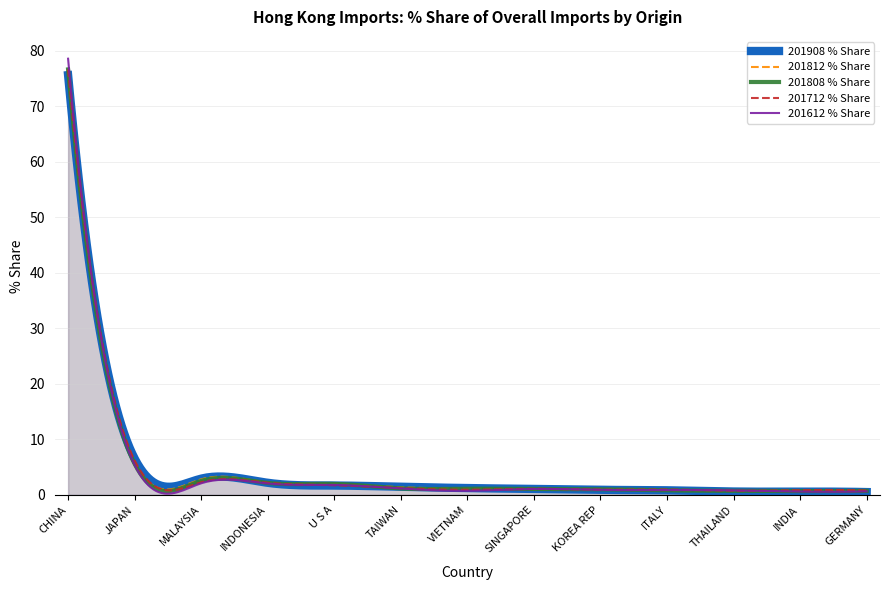

Read the 201612 % Share value at U S A.

1.8